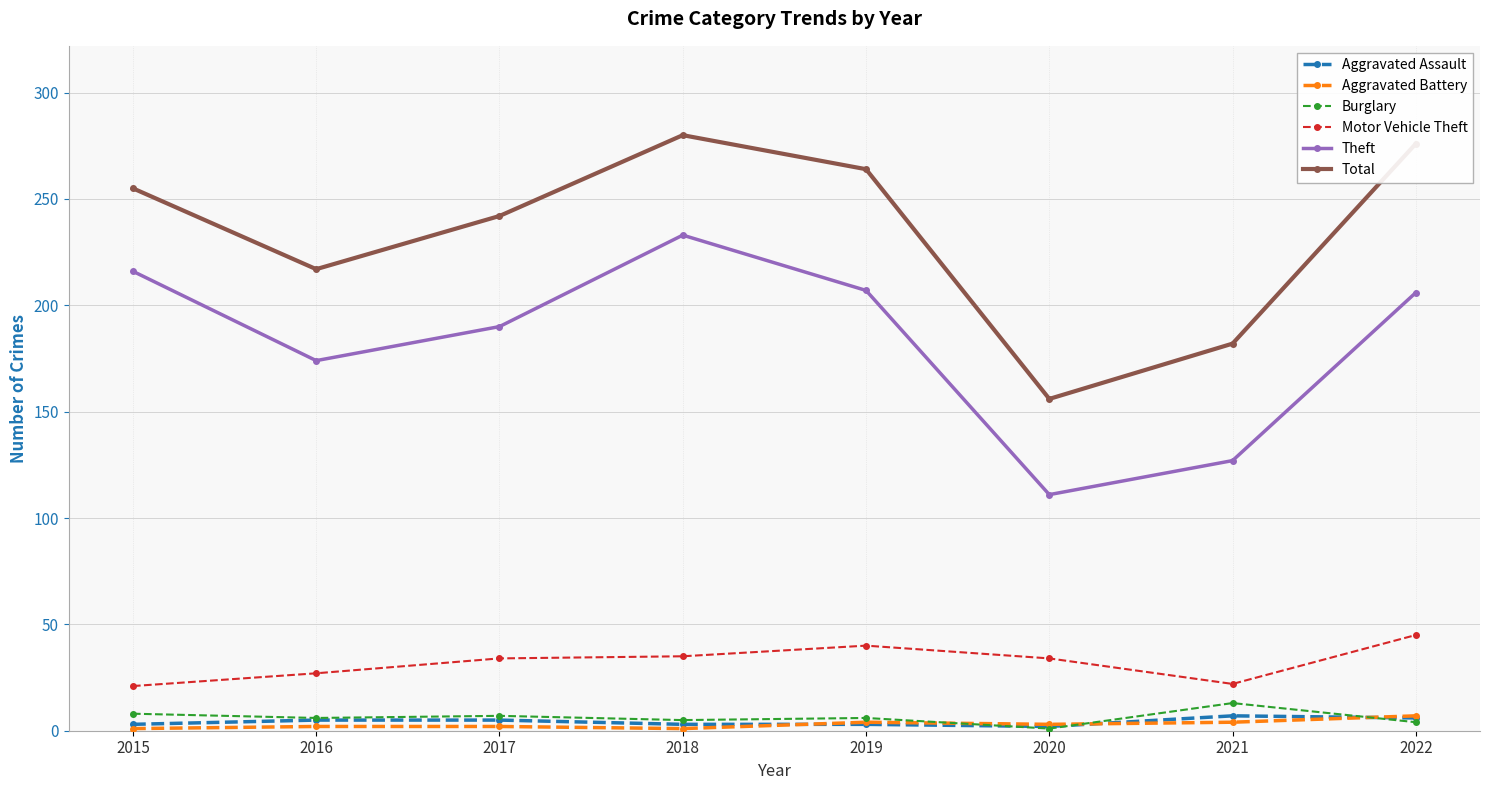

True or false: Aggravated Battery and Motor Vehicle Theft cross at least once.

False